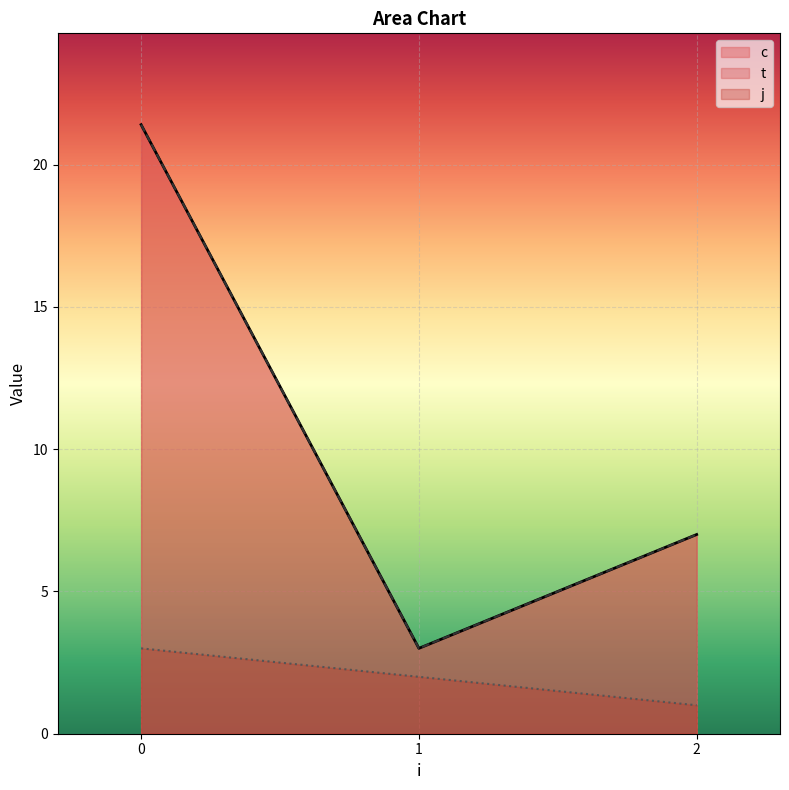

The j series shows -1.1 at 1. True or false?

False